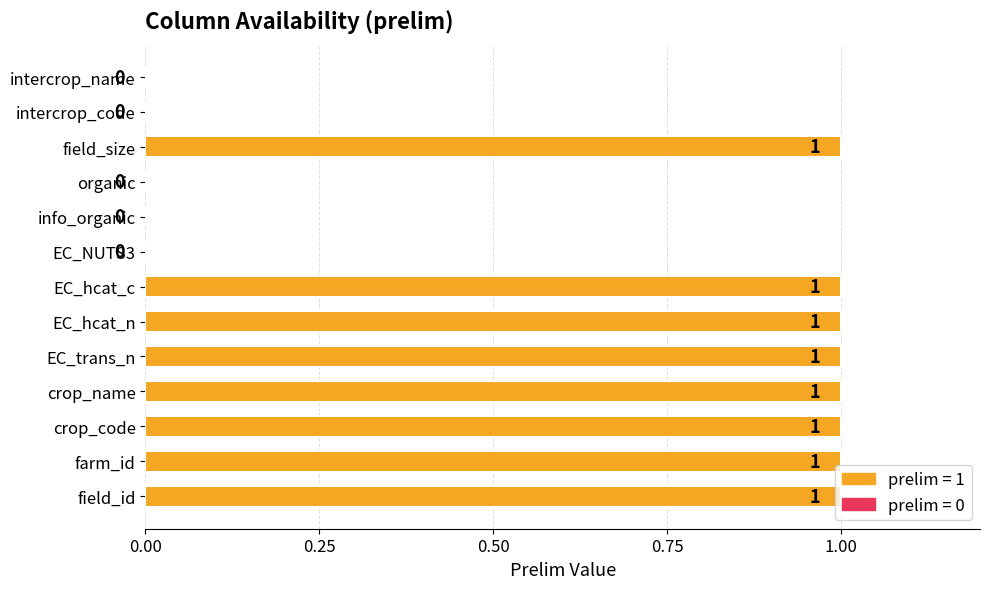

How many values are between 0 and 1?

13